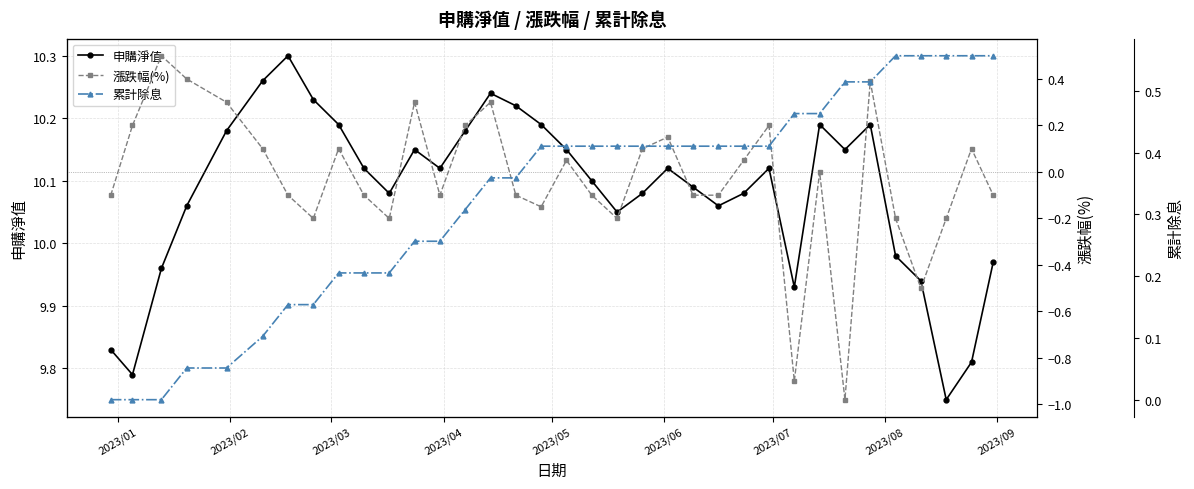

How many interior local valleys does the 申購淨值 series have?

8